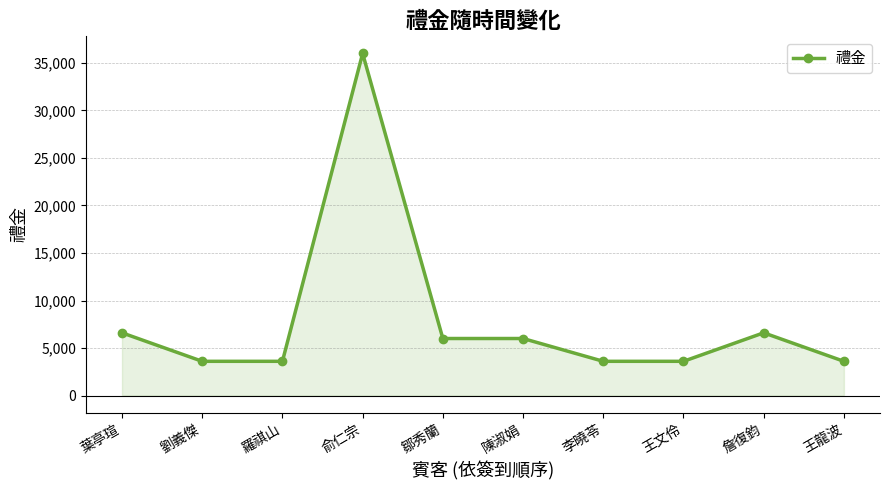

True or false: the data shows 1183 at 王龍波.

False